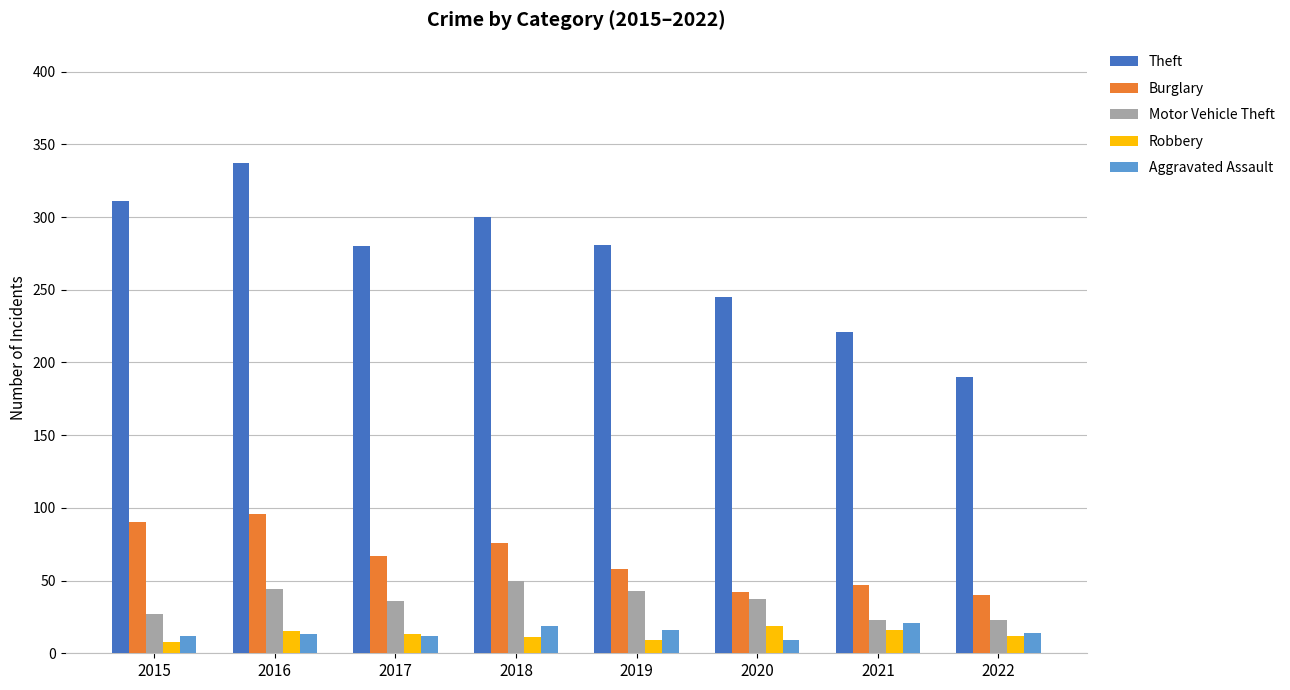

What is the sum of the Aggravated Assault values at 2017 and 2020?

21